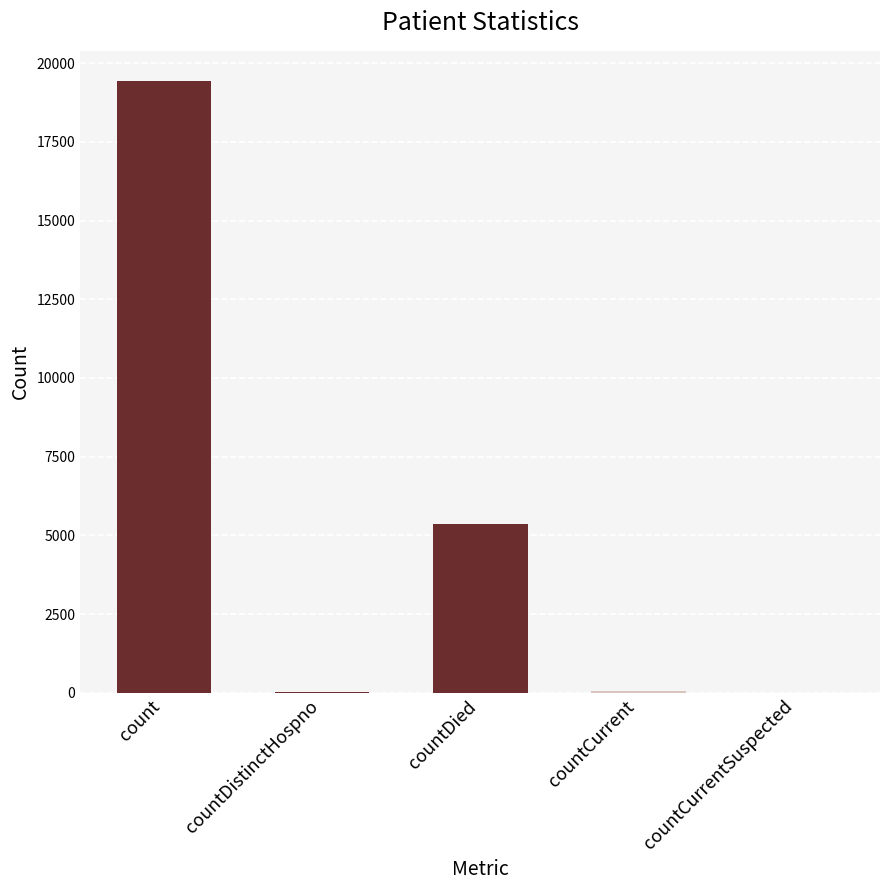

What is the maximum value shown in the chart?

19420